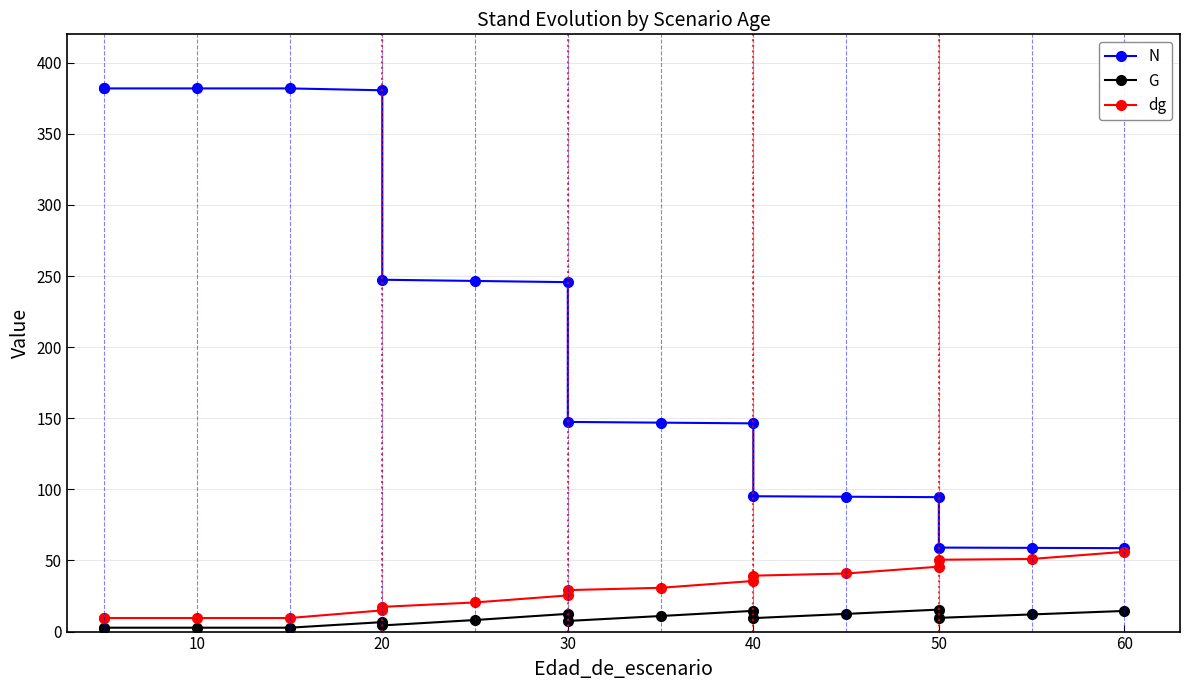

True or false: N has a value of 31.0 at 16.

False